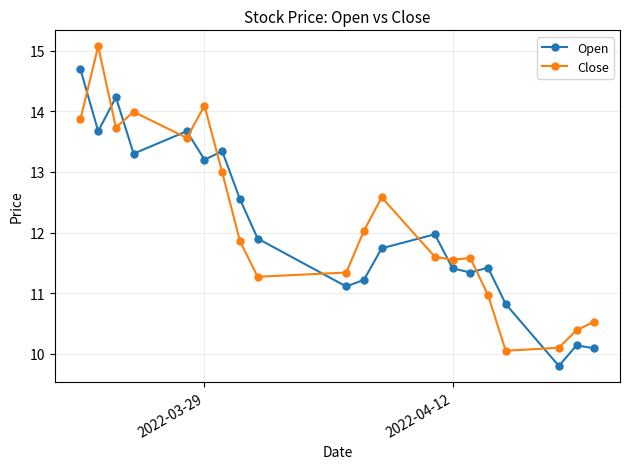

True or false: Open has more than 0 interior local peaks.

True